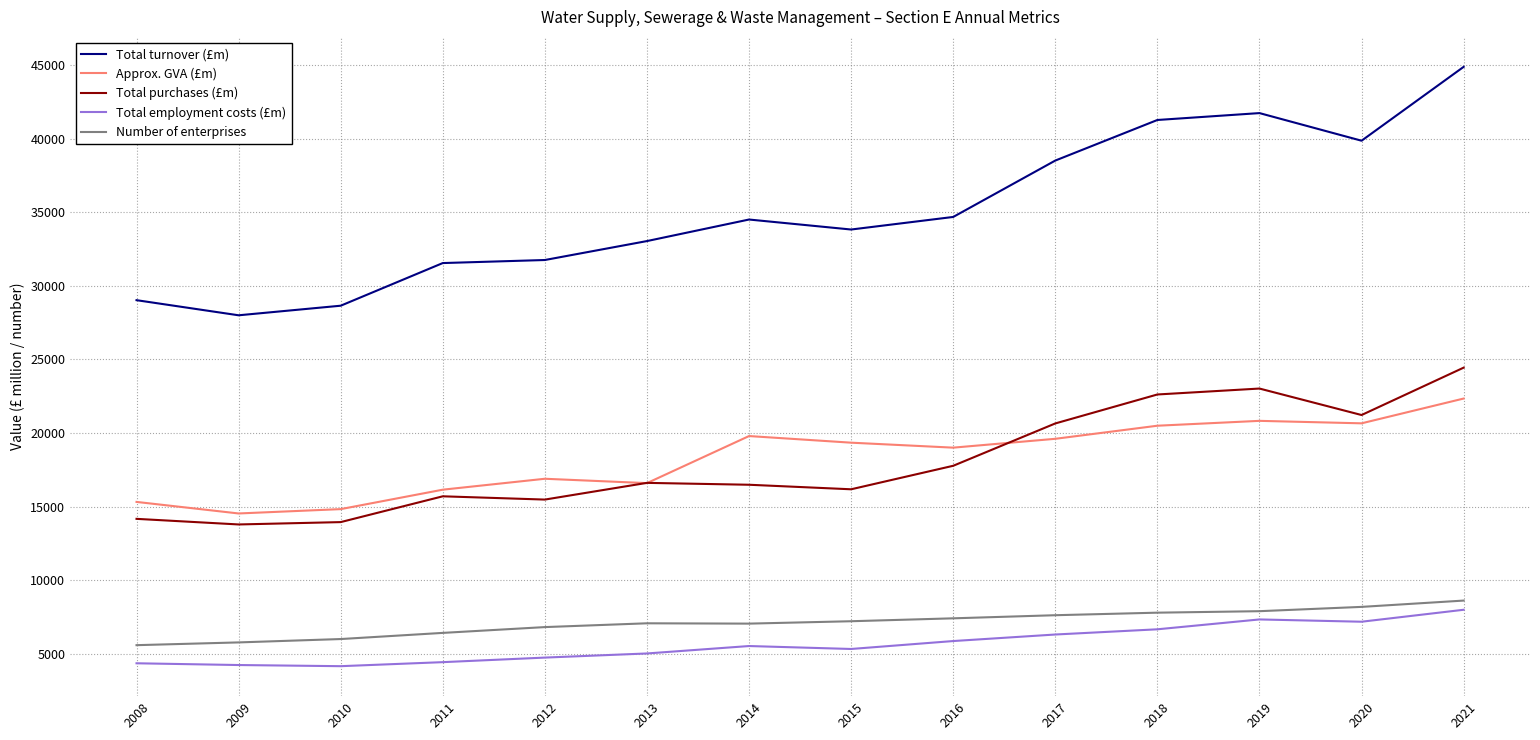

In Total turnover (£m), how many points are higher than both neighbors (excluding endpoints)?

2